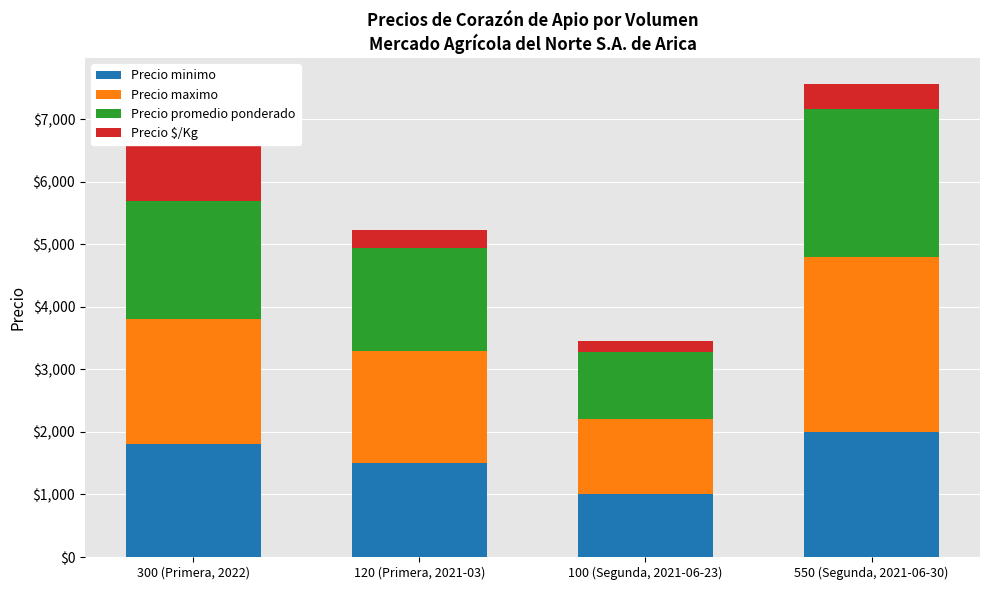

Which has a higher value, 300 (Primera, 2022) or 100 (Segunda, 2021-06-23)?

300 (Primera, 2022)